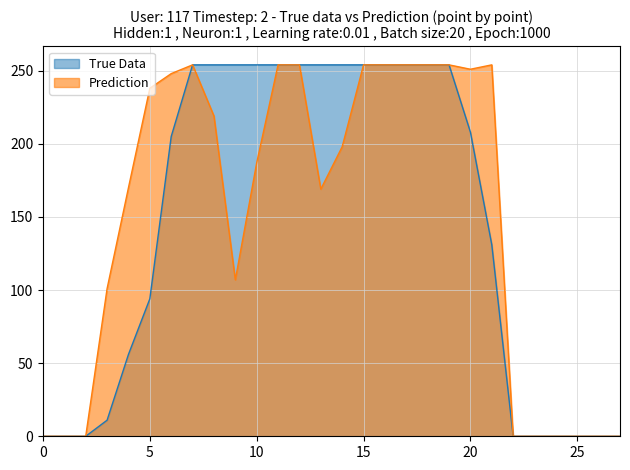

How many data points does each series have?

28